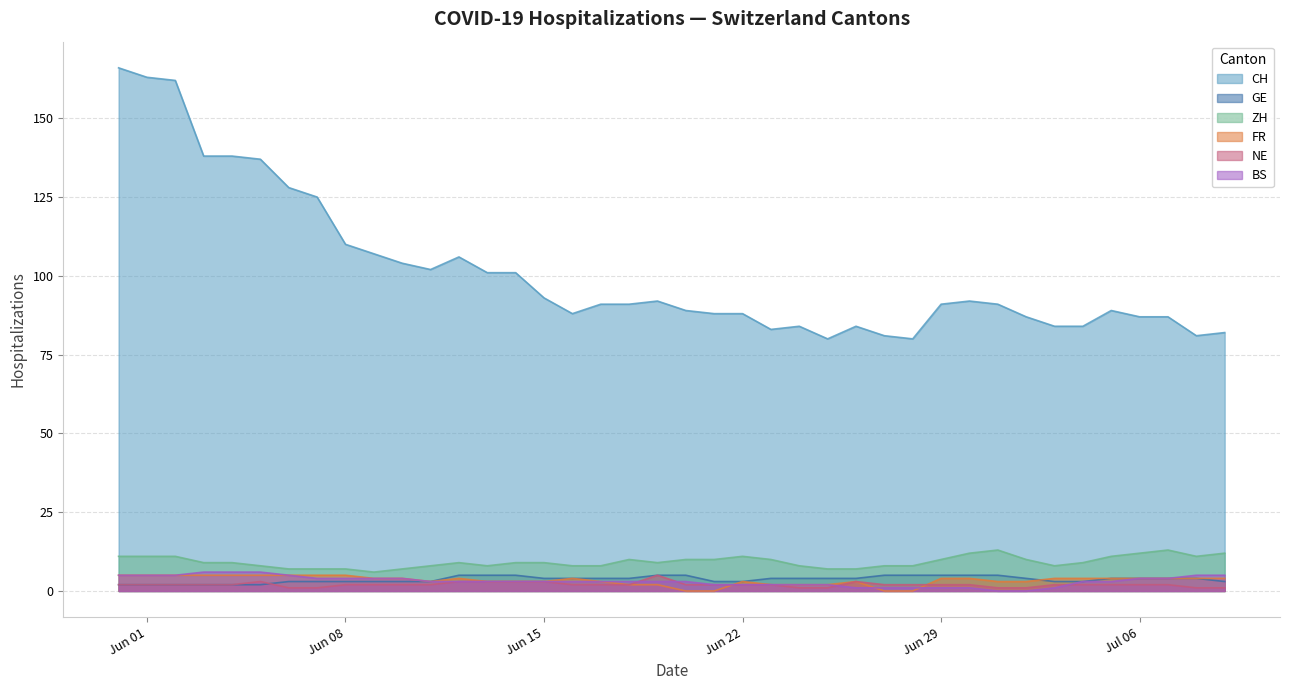

How many categories are shown in the chart?

40